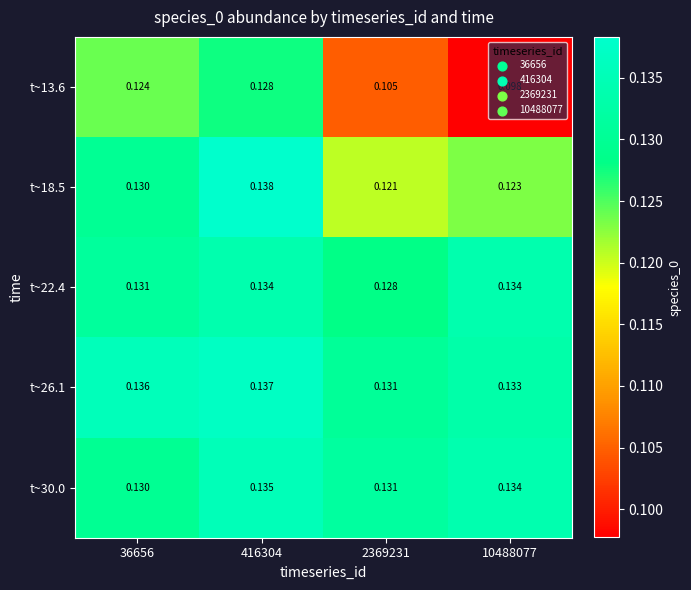

Is the value of t~30.0 at 36656 greater than the value of t~22.4 at 416304?

No